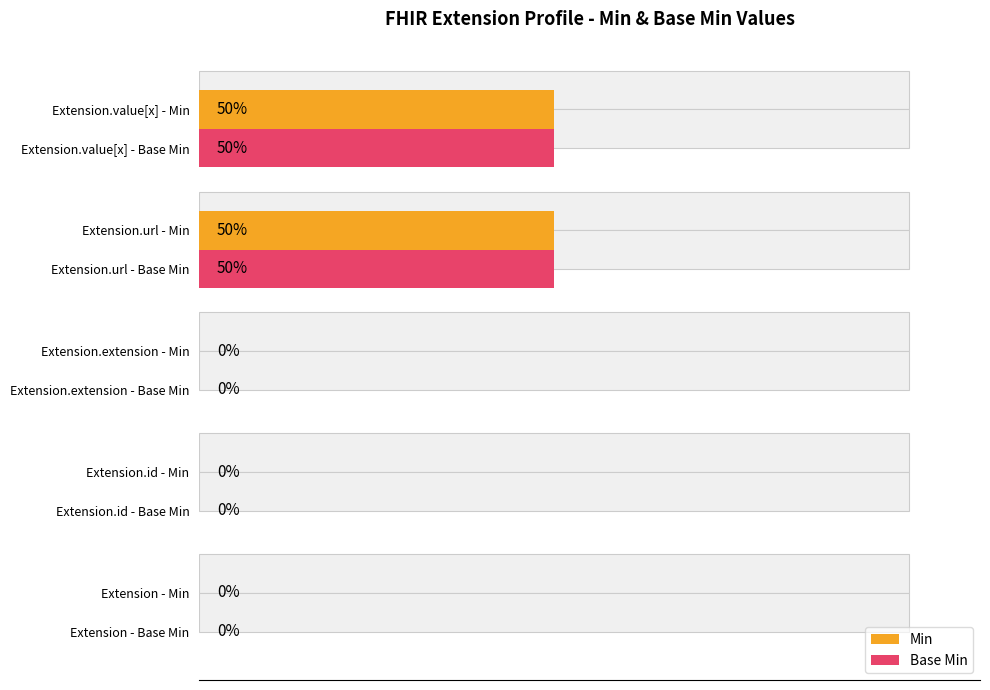

The value of Base Min at 0.50 is 0. True or false?

False